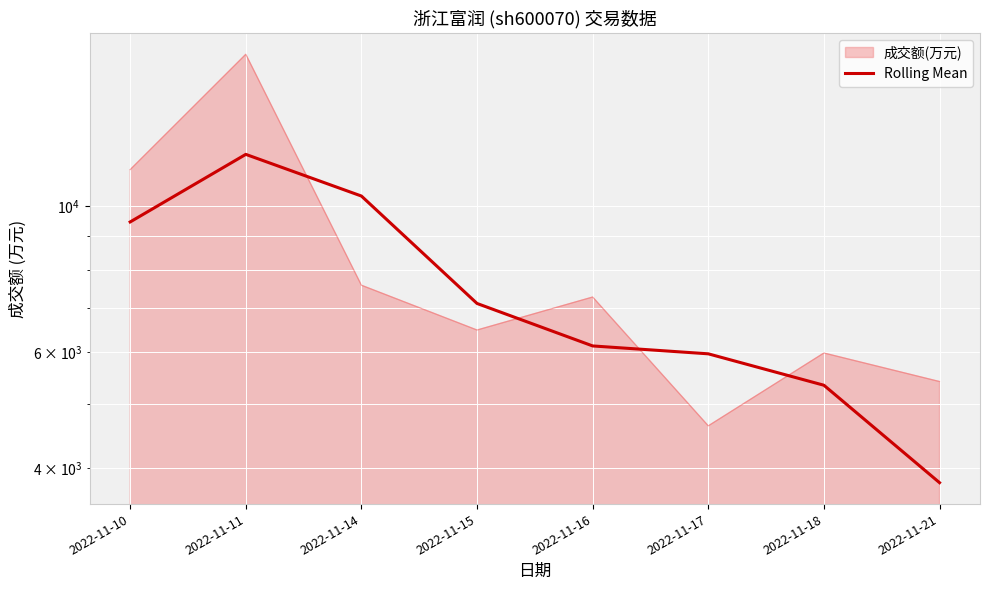

At which label is the value closest to 7893?

2022-11-15